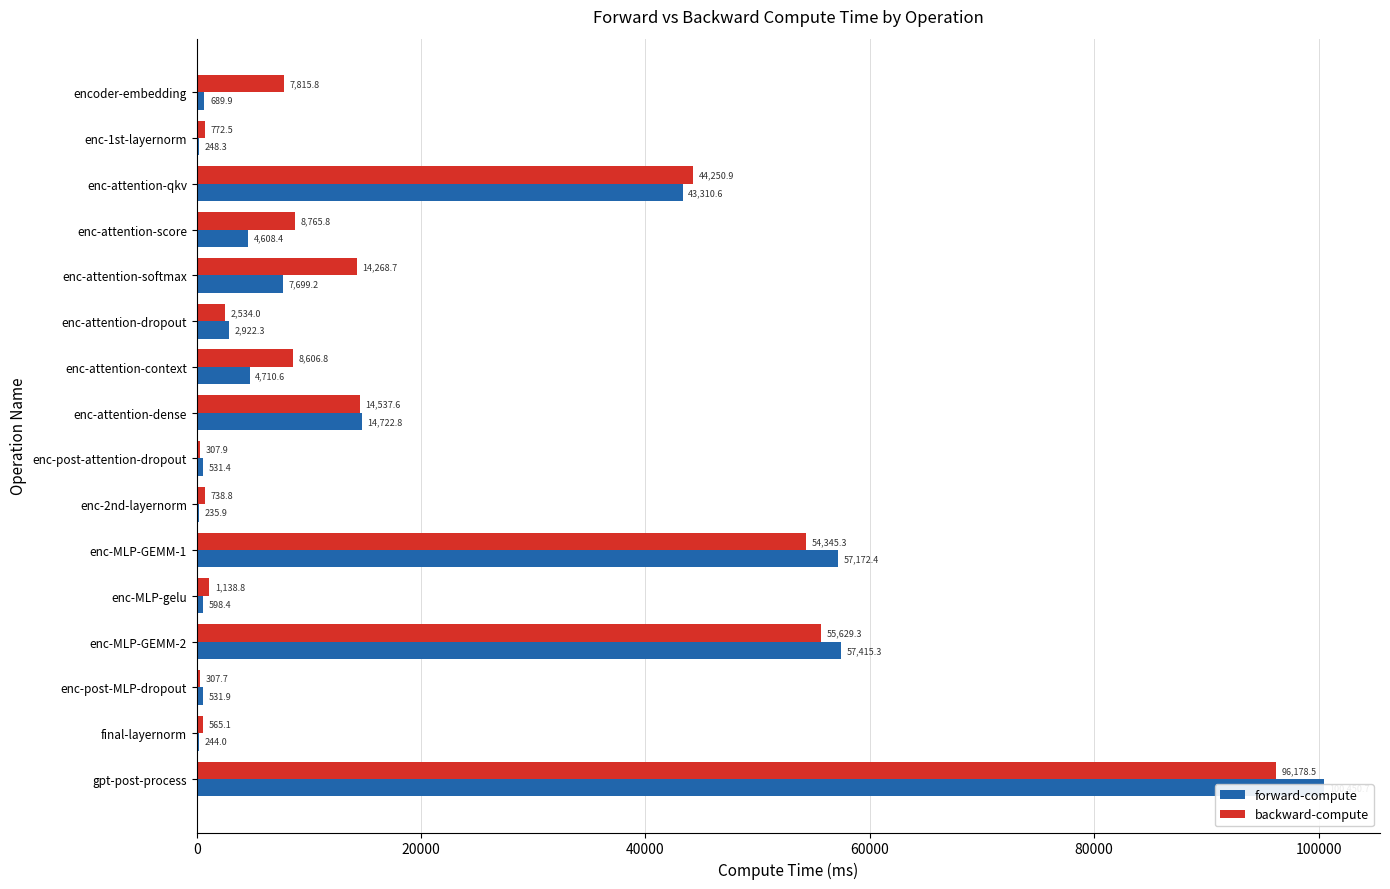

Is it true that forward-compute equals 235.9 at enc-2nd-layernorm?

True